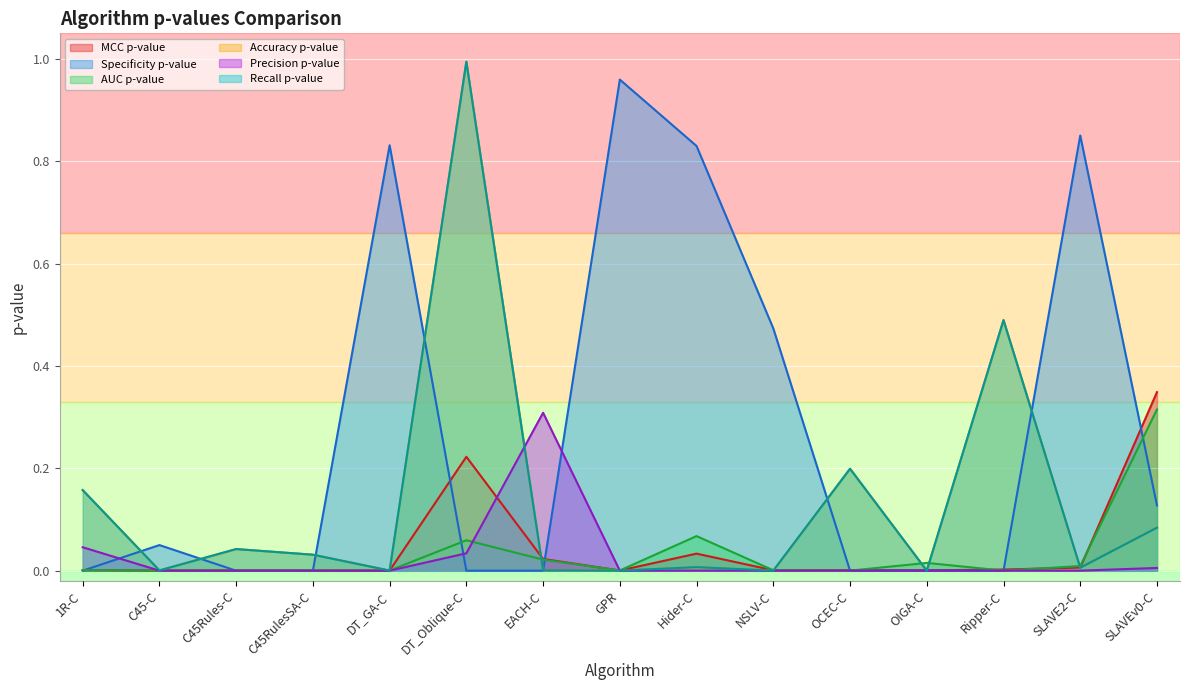

Which category has the lowest value across all series?

Ripper-C